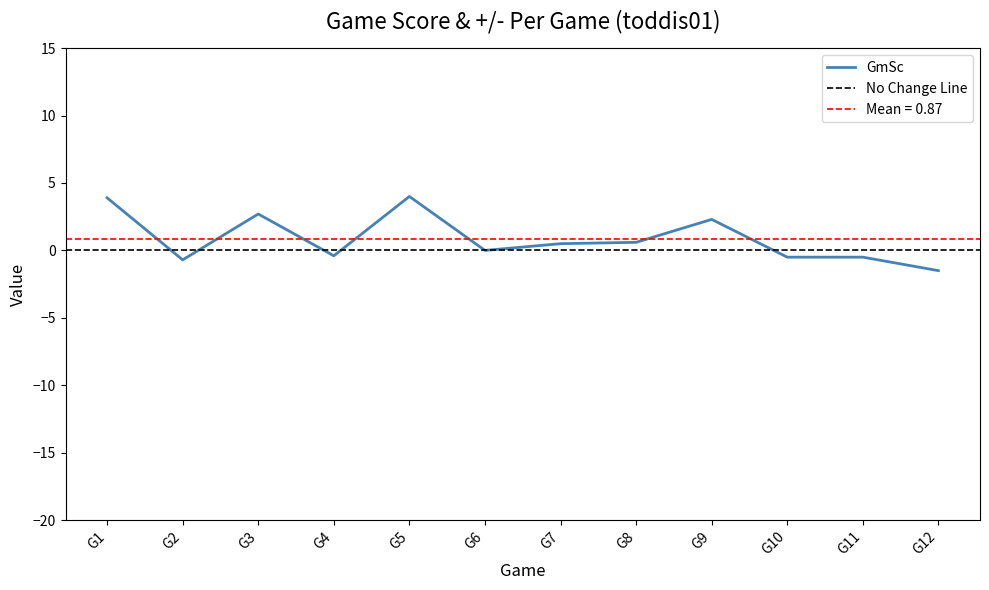

True or false: there are more than 1 points higher than both neighbors.

True